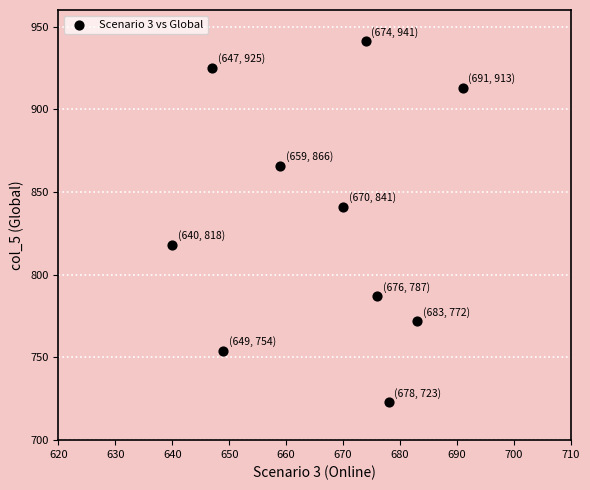

What is the range of Y values (max minus min)?

218